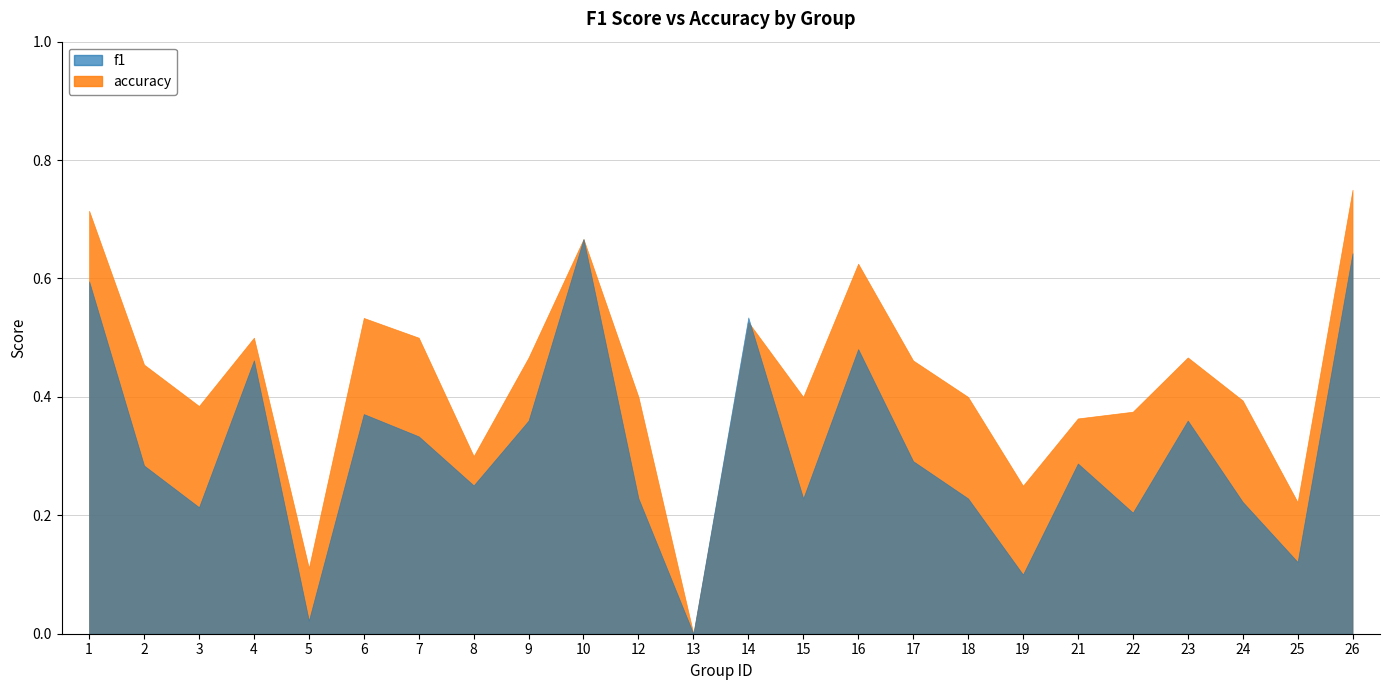

After their last crossing, which series has the higher values: f1 or accuracy?

accuracy